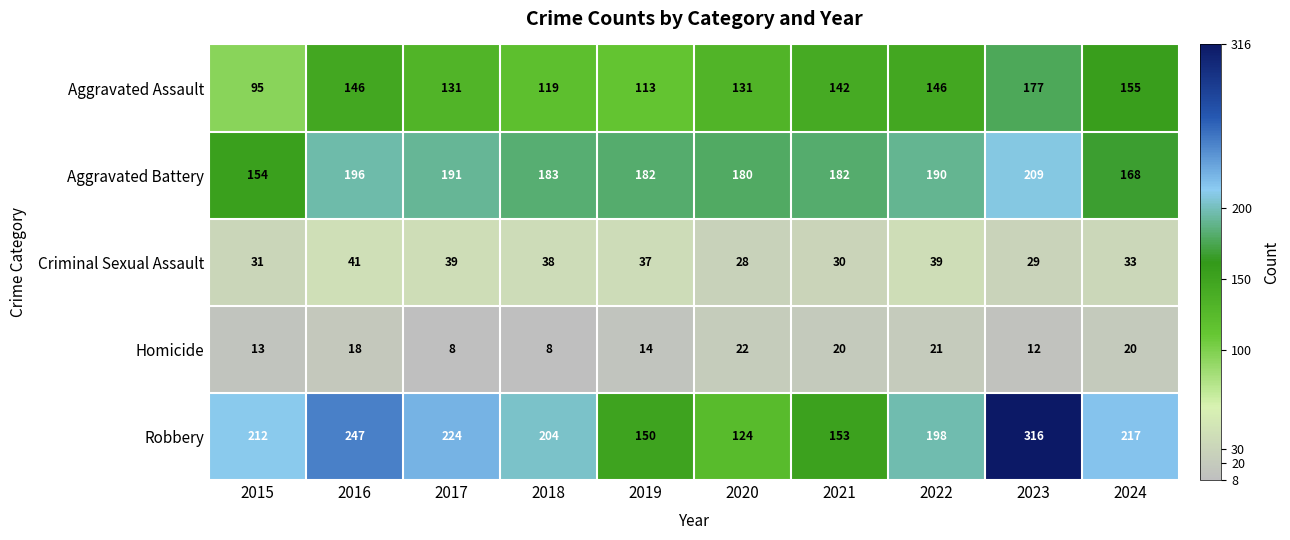

Count the number of categories in the chart.

10